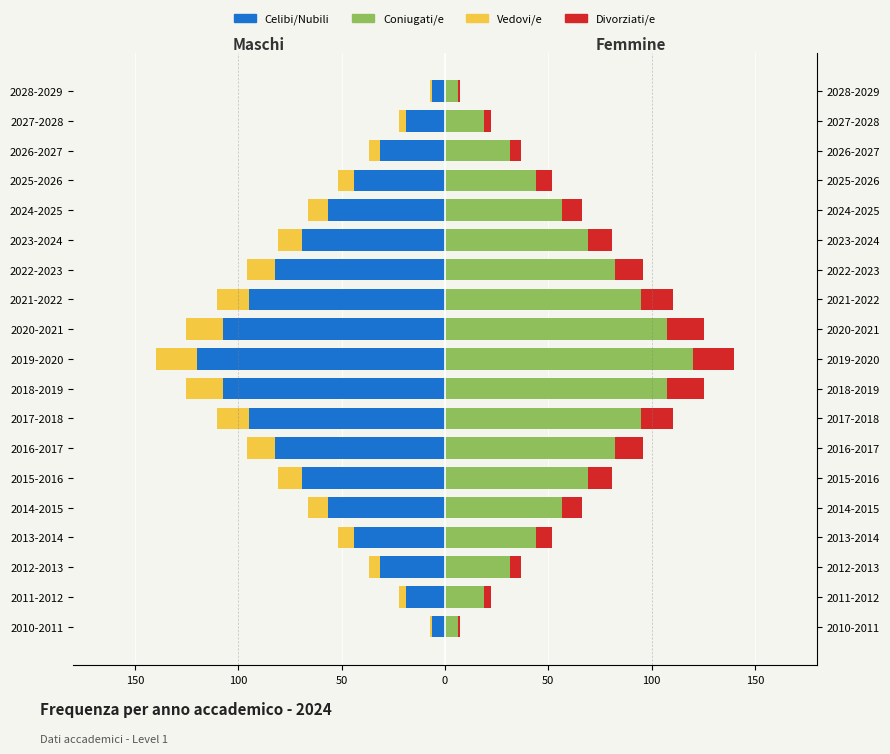

Reading left to right, list all the values displayed in this chart.

Celibi/Nubili: -6.3	-18.9	-31.6	-44.2	-56.8	-69.5	-82.1	-94.7	-107.4	-120.0	-107.4	-94.7	-82.1	-69.5	-56.8	-44.2	-31.6	-18.9	-6.3
Vedovi/e: -1.1	-3.2	-5.3	-7.4	-9.5	-11.6	-13.7	-15.8	-17.9	-20.0	-17.9	-15.8	-13.7	-11.6	-9.5	-7.4	-5.3	-3.2	-1.1
Coniugati/e: 6.3	18.9	31.6	44.2	56.8	69.5	82.1	94.7	107.4	120.0	107.4	94.7	82.1	69.5	56.8	44.2	31.6	18.9	6.3
Divorziati/e: 1.1	3.2	5.3	7.4	9.5	11.6	13.7	15.8	17.9	20.0	17.9	15.8	13.7	11.6	9.5	7.4	5.3	3.2	1.1